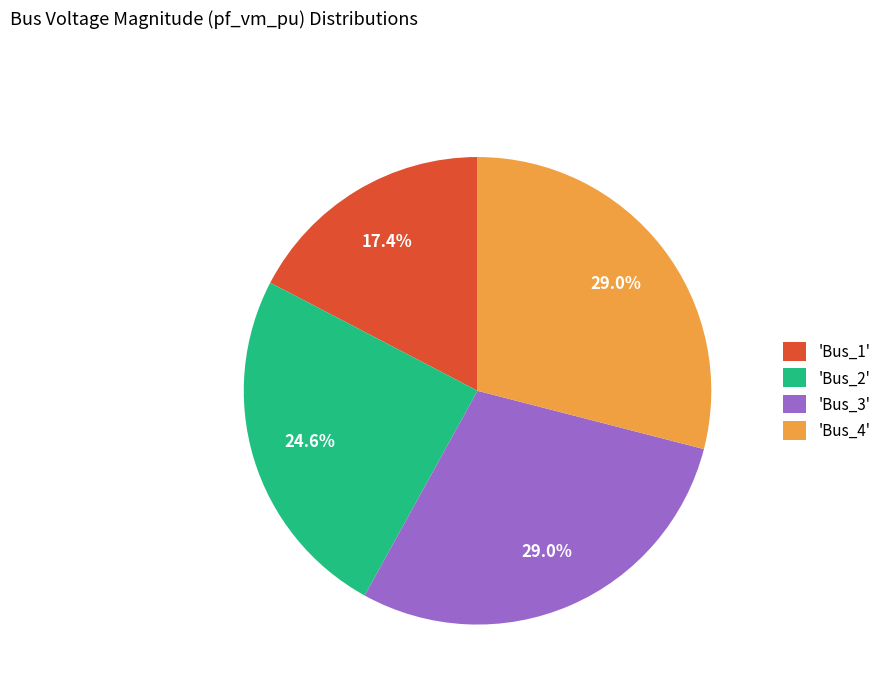

Does 'Bus_1' account for over 50% of the chart?

No